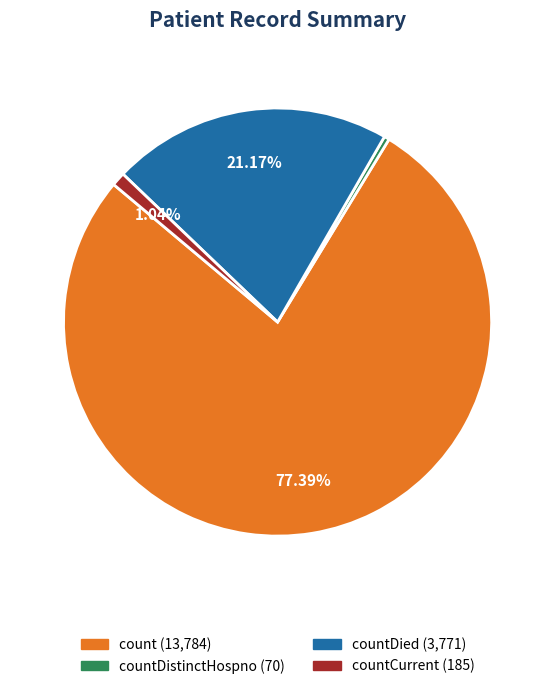

Is there a majority slice in this chart?

Yes